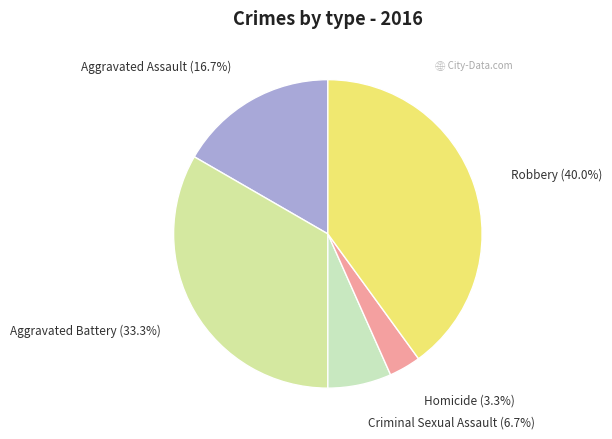

To the nearest percent, what percentage of the pie is Robbery?

40%